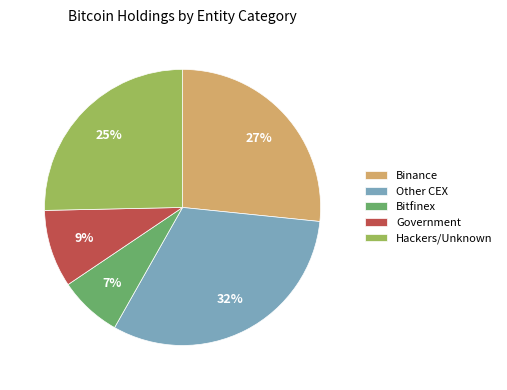

Combined, do Hackers/Unknown and Other CEX account for over 50%?

Yes